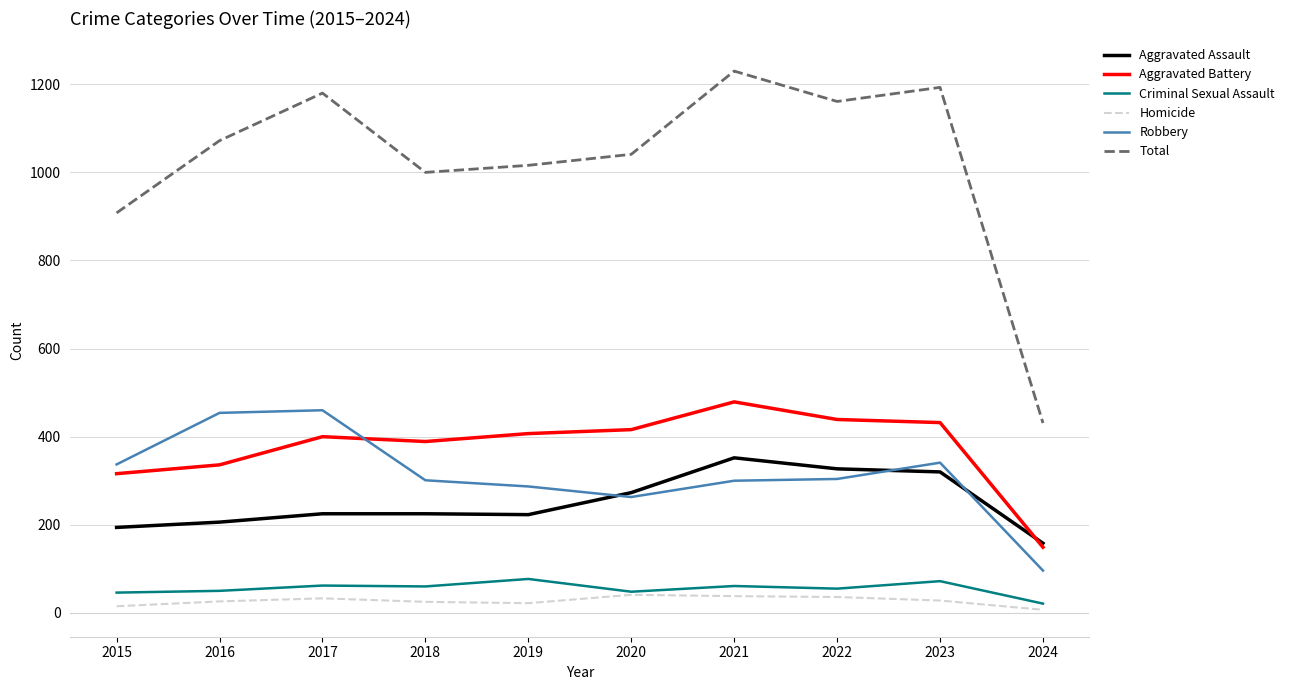

Is it true that Total equals 1193 at 2023?

True